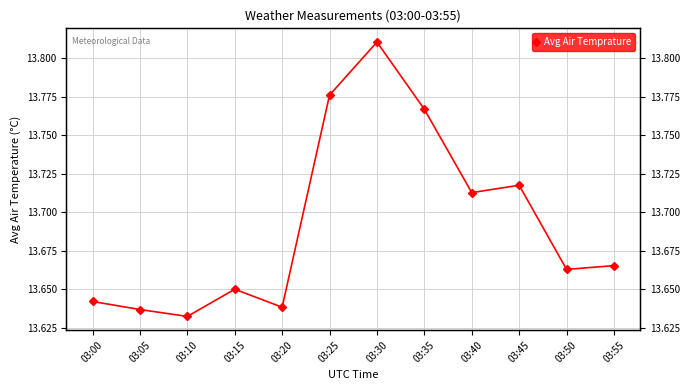

List the labels in order of value, smallest first.

03:10, 03:05, 03:20, 03:00, 03:15, 03:50, 03:55, 03:40, 03:45, 03:35, 03:25, 03:30